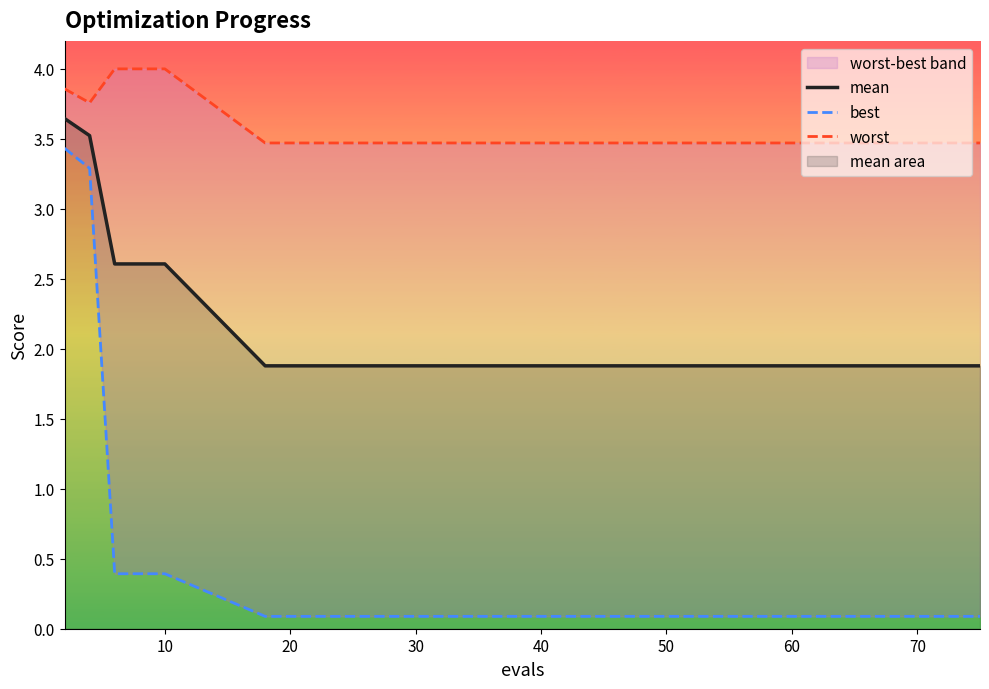

True or false: mean has a value of 2.6 at 10.

True